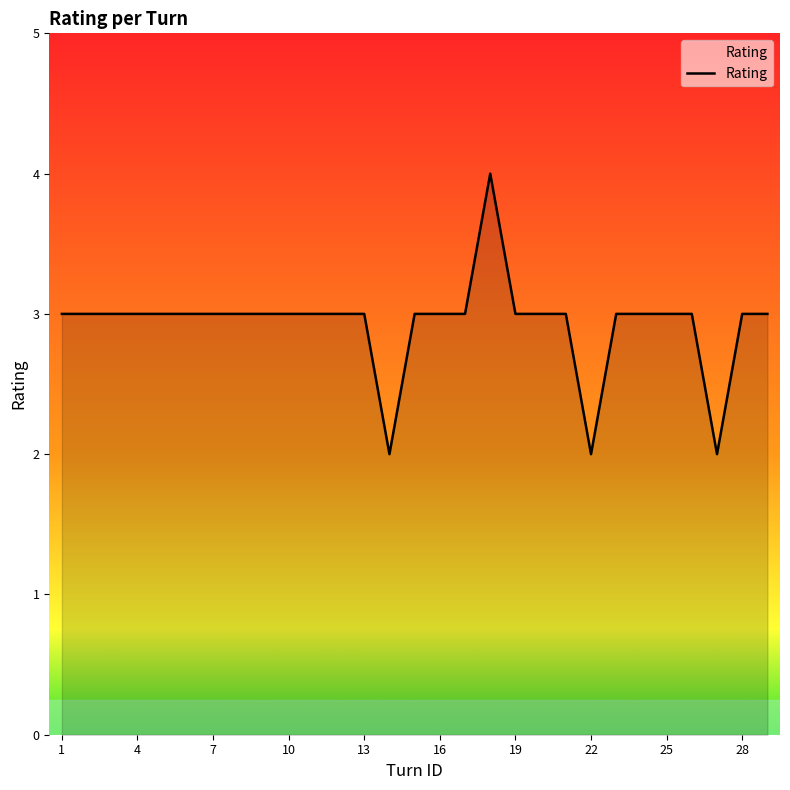

What is the maximum value shown in the chart?

4